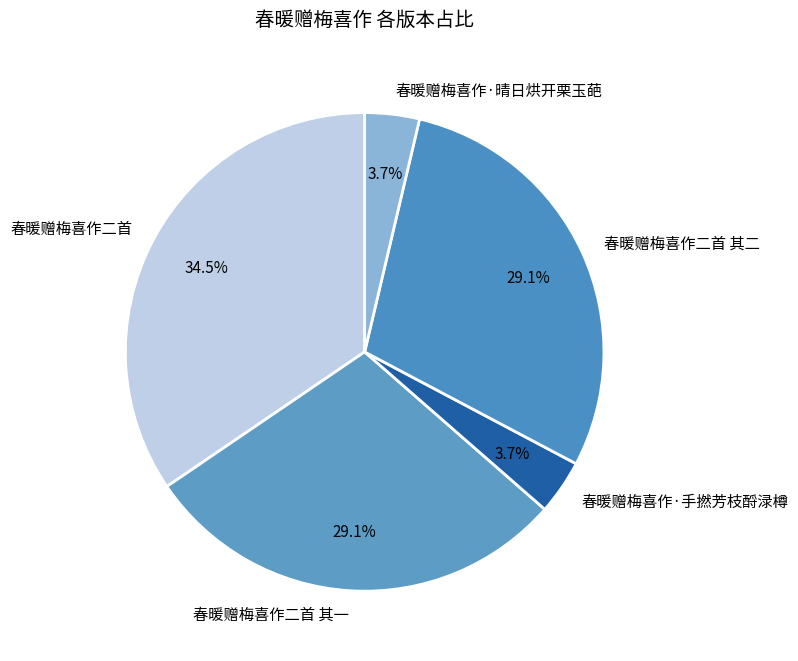

To the nearest percent, what portion does 春暖赠梅喜作·晴日烘开栗玉葩 represent?

4%